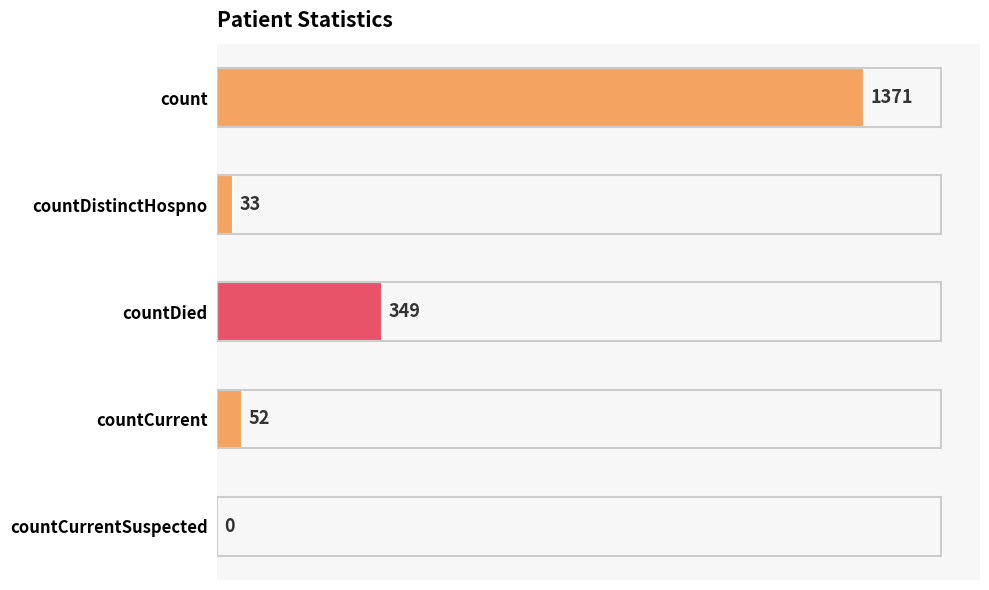

Reading top to bottom, transcribe all the data shown in this chart.

count=1371	countDistinctHospno=33	countDied=349	countCurrent=52	countCurrentSuspected=0